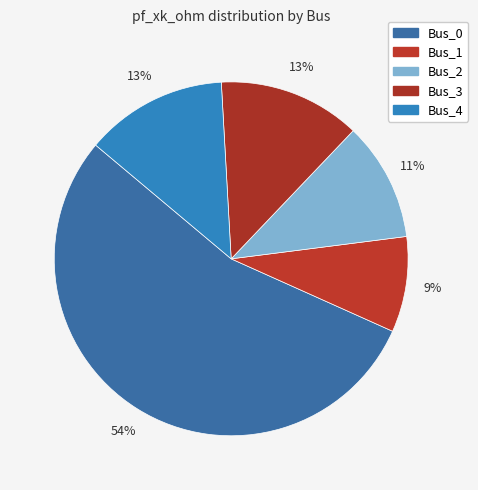

To the nearest percent, what percentage of the pie is Bus_0?

54%